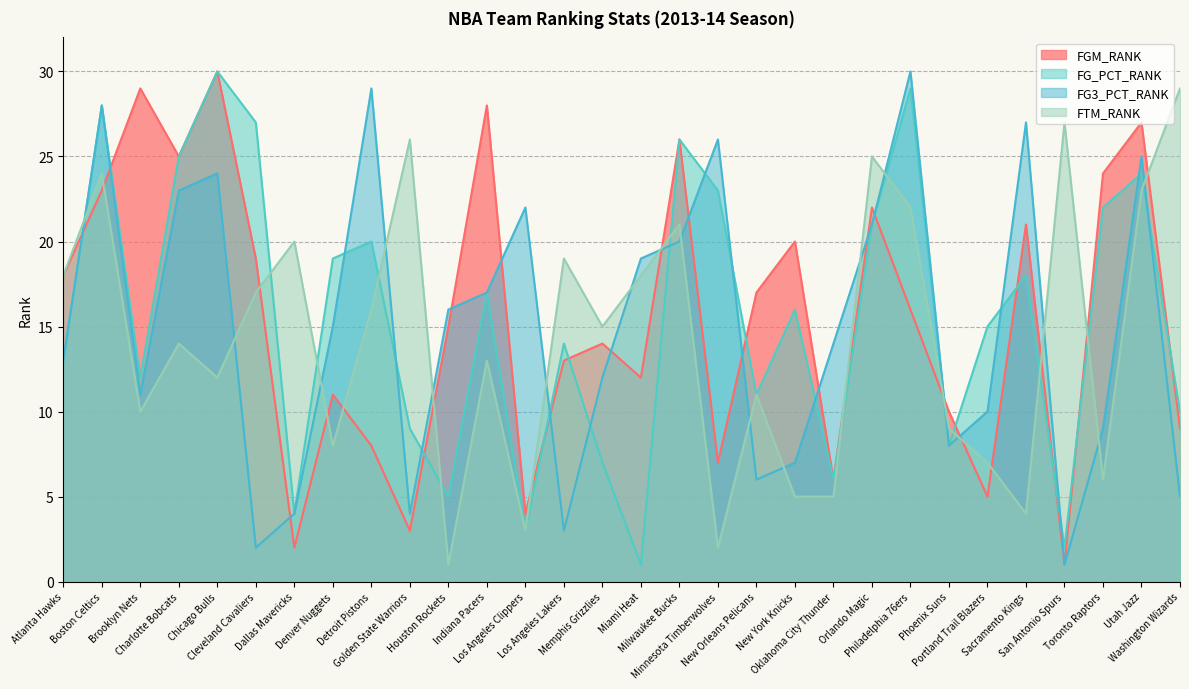

Reading right to left, what are all the values shown in this chart?

FGM_RANK: 9	27	24	1	21	5	10	16	22	6	20	17	7	26	12	14	13	4	28	15	3	8	11	2	19	30	25	29	23	18
FG_PCT_RANK: 10	24	22	2	18	15	8	29	21	6	16	11	23	26	1	7	14	3	17	5	9	20	19	4	27	30	25	12	28	13
FG3_PCT_RANK: 5	25	9	1	27	10	8	30	21	14	7	6	26	20	19	12	3	22	17	16	4	29	15	4	2	24	23	11	28	13
FTM_RANK: 29	23	6	27	4	7	9	22	25	5	5	11	2	21	18	15	19	3	13	1	26	16	8	20	17	12	14	10	24	18